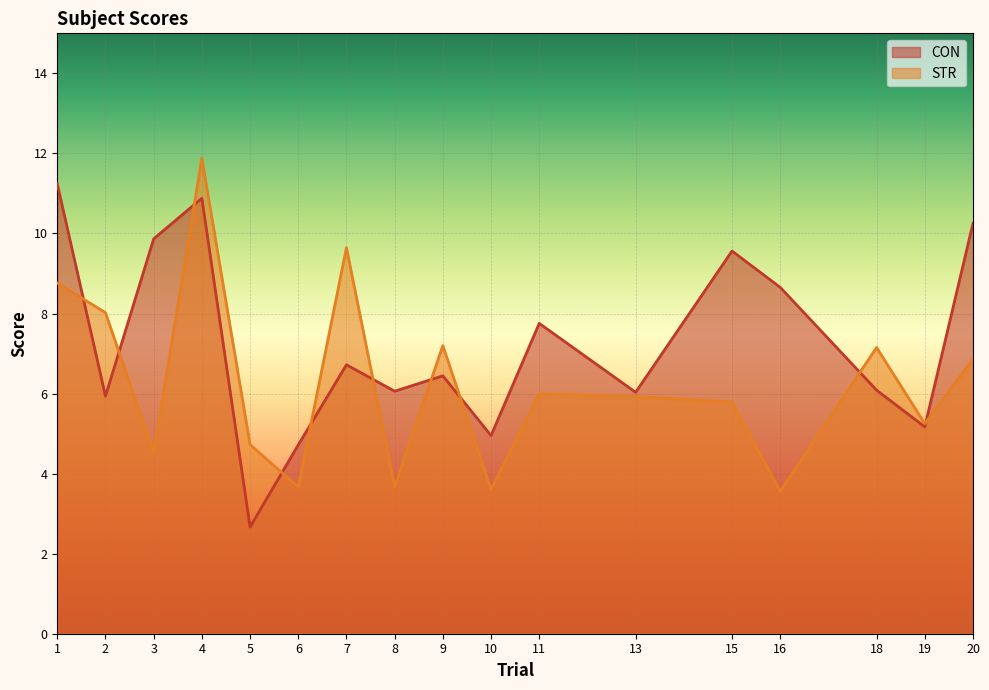

What is the difference between the STR values at 10 and 11?

2.4